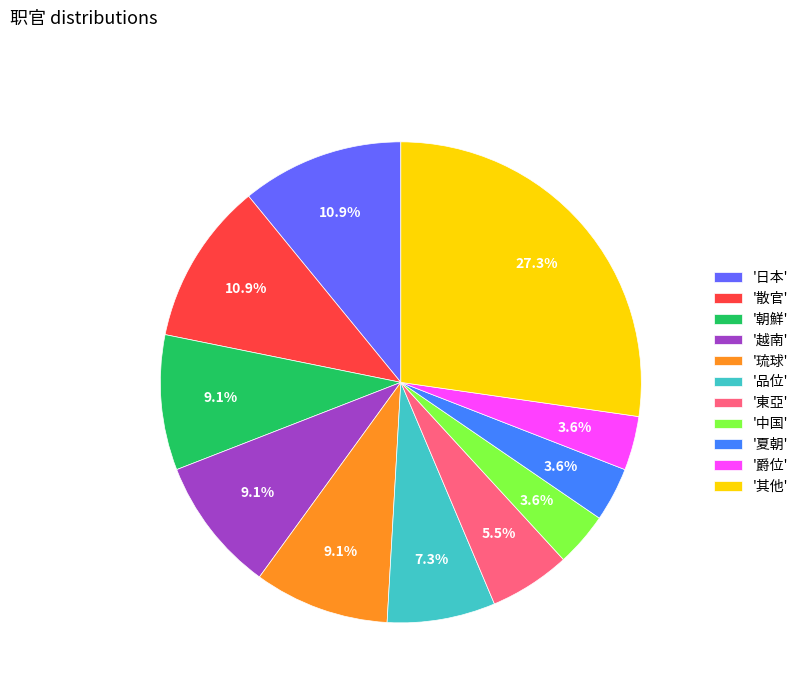

What is the largest slice in the pie chart?

'其他'